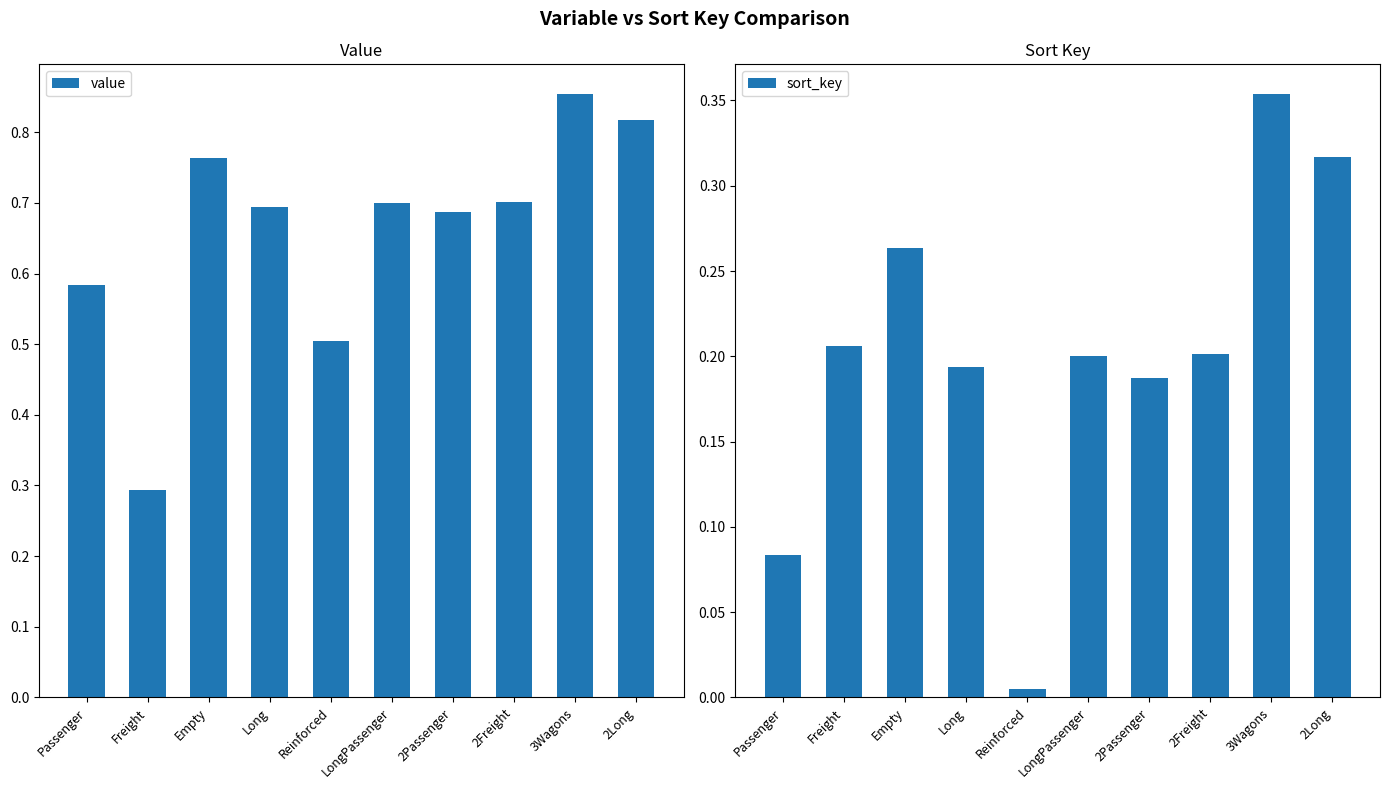

What is the difference between the maximum and minimum values in the value series?

0.6